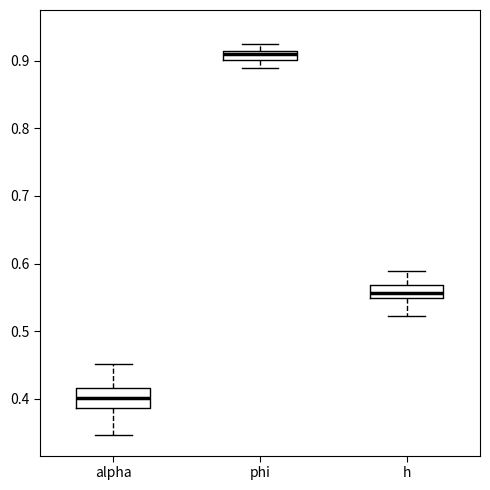

Which box has the highest median line?

phi